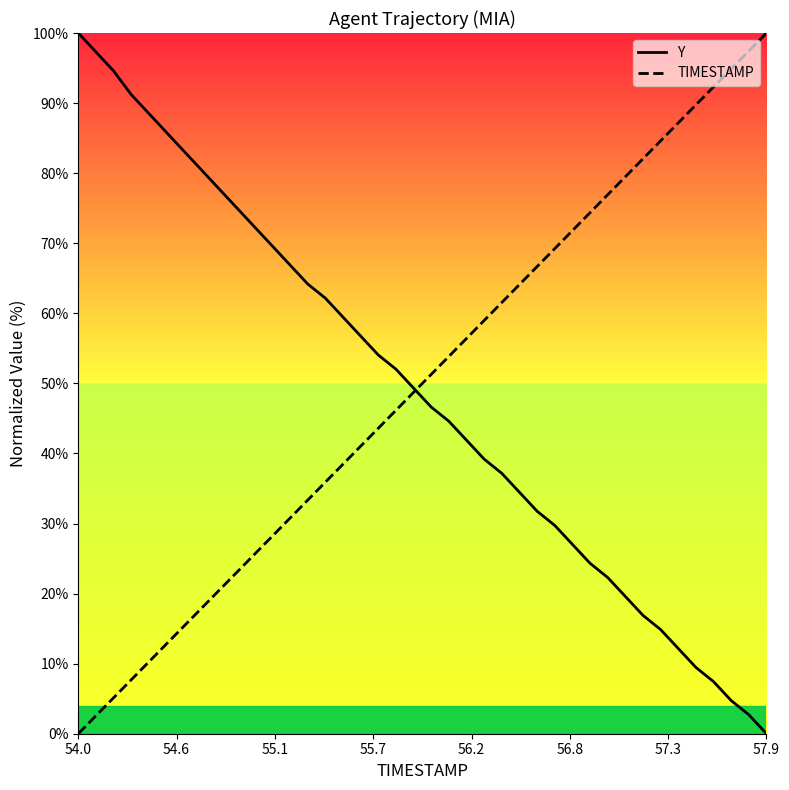

What is the maximum value for TIMESTAMP?

100.0